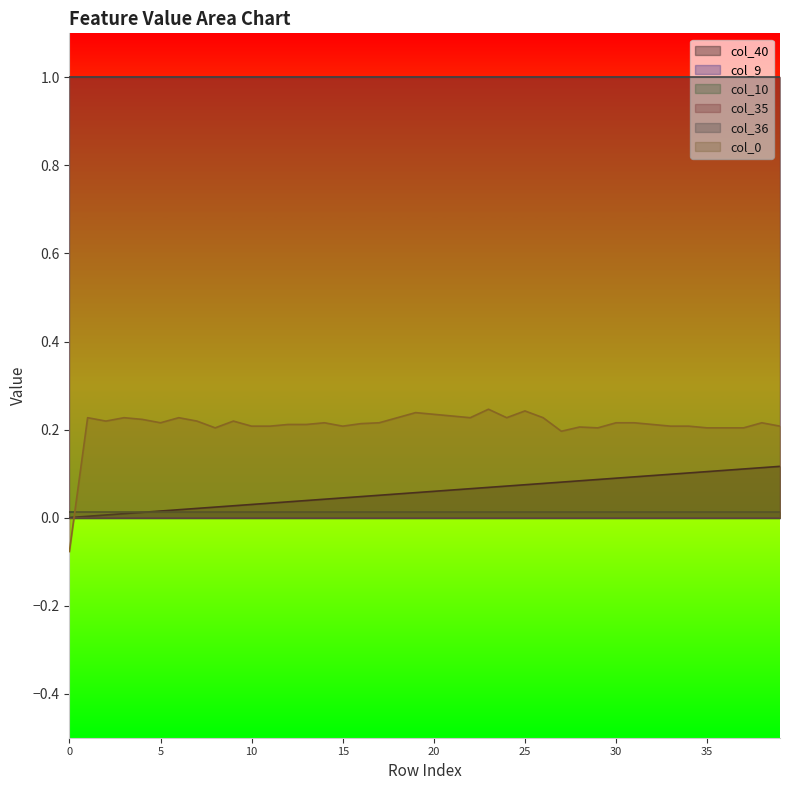

The value of col_35 at 8 is 1.0. True or false?

True